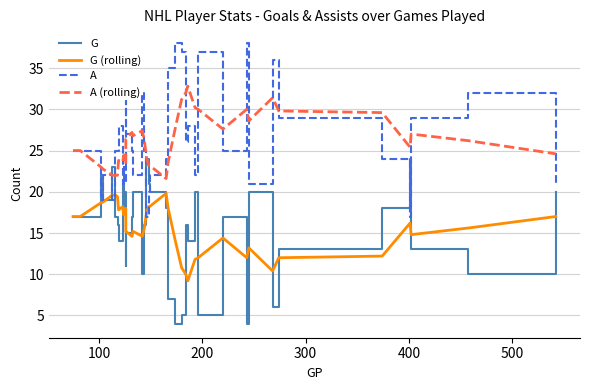

True or false: A (rolling) and G (rolling) intersect in this chart.

False